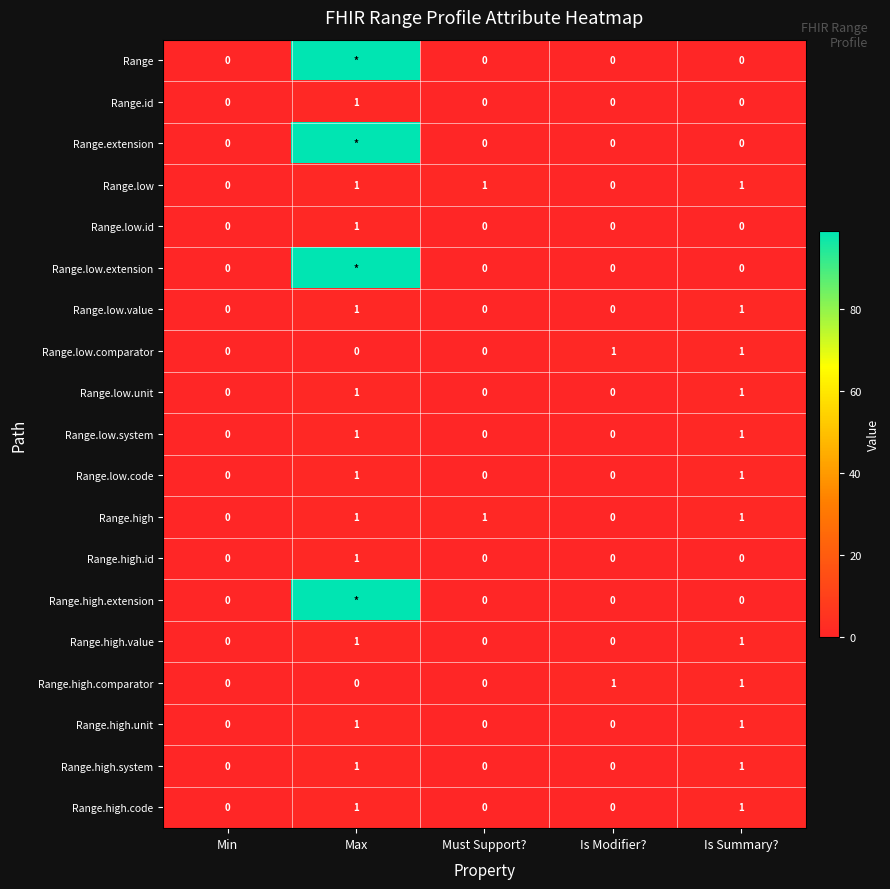

The Range.low.comparator series shows 0 at Is Summary?. True or false?

False